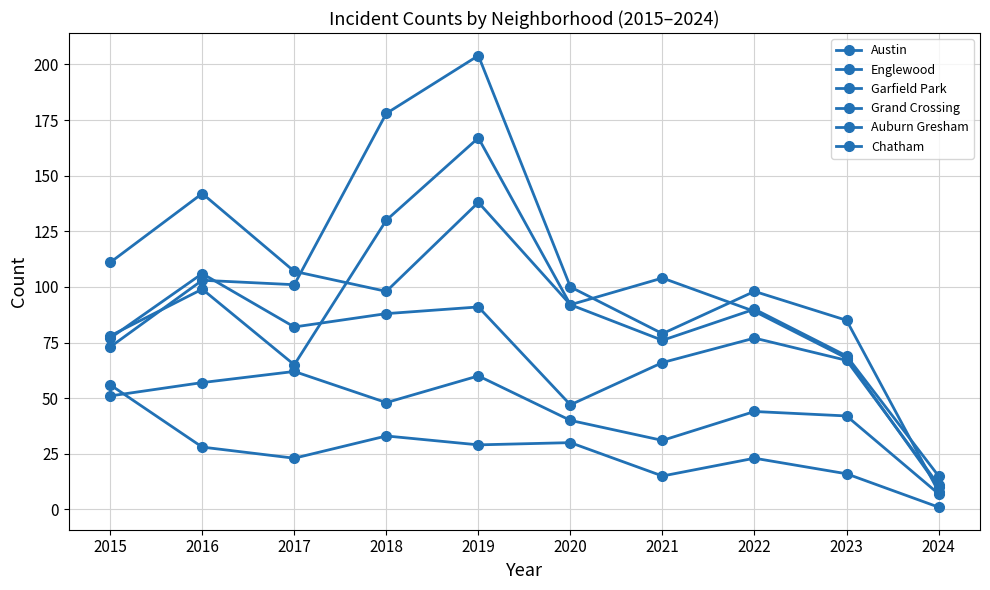

How many distinct data groups are displayed?

6